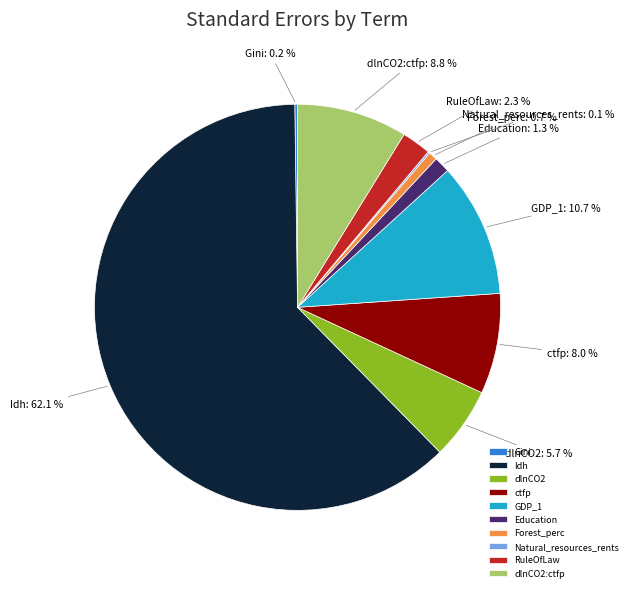

What percentage is NOT represented by RuleOfLaw?

97.7%